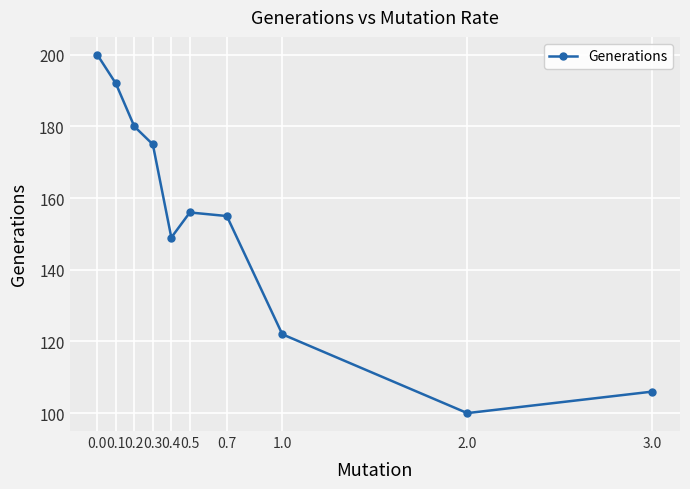

What is the smallest value displayed?

100